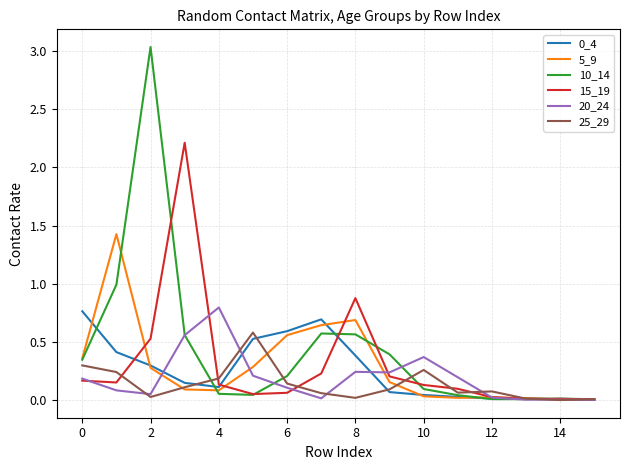

What is the highest value of the 5_9 series?

1.4